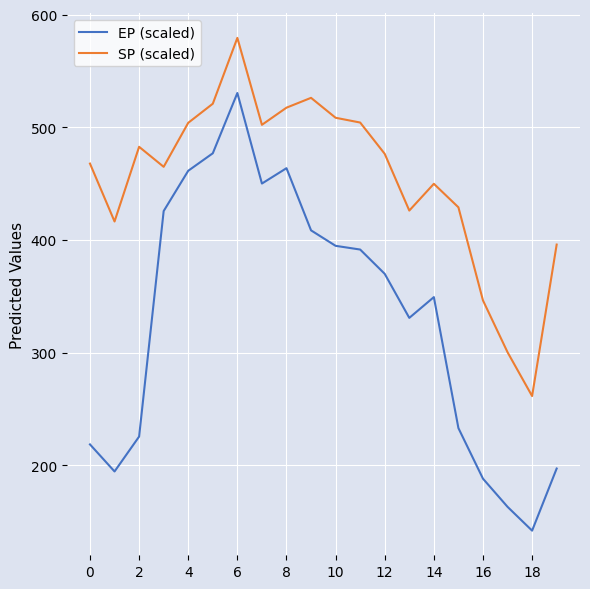

What is the lowest value of the SP (scaled) series?

261.5